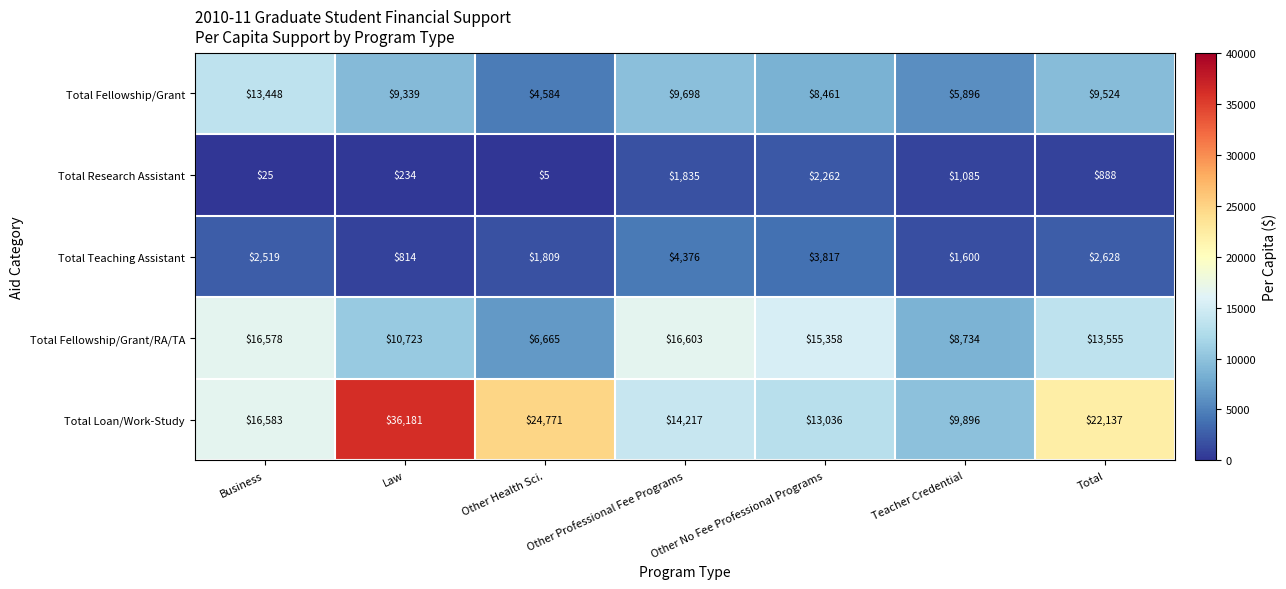

What is the average value of the Total Fellowship/Grant/RA/TA series?

12602